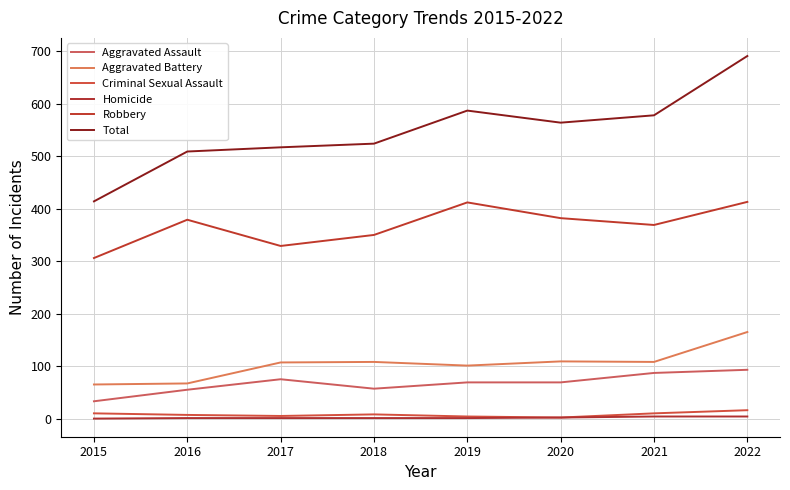

What is the approximate value of Aggravated Battery at 2015, to the nearest 50?

50